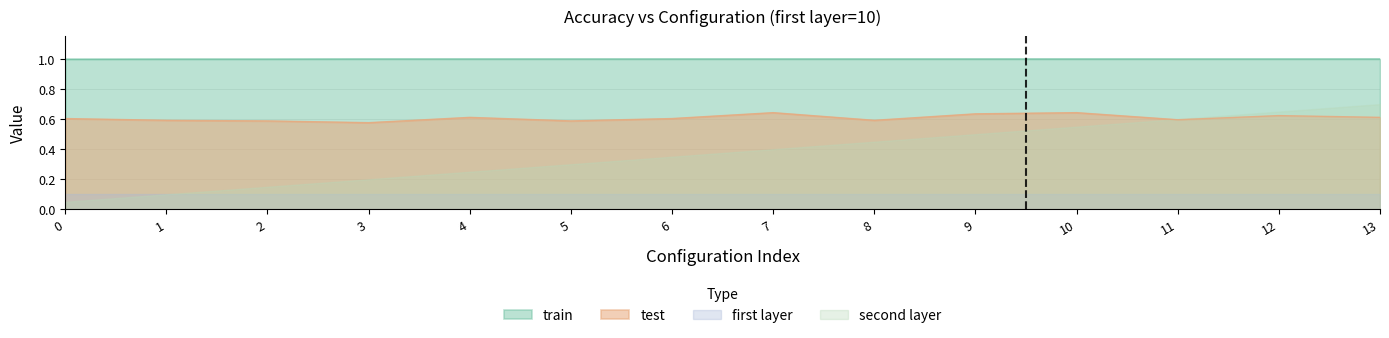

True or false: train and test intersect in this chart.

False